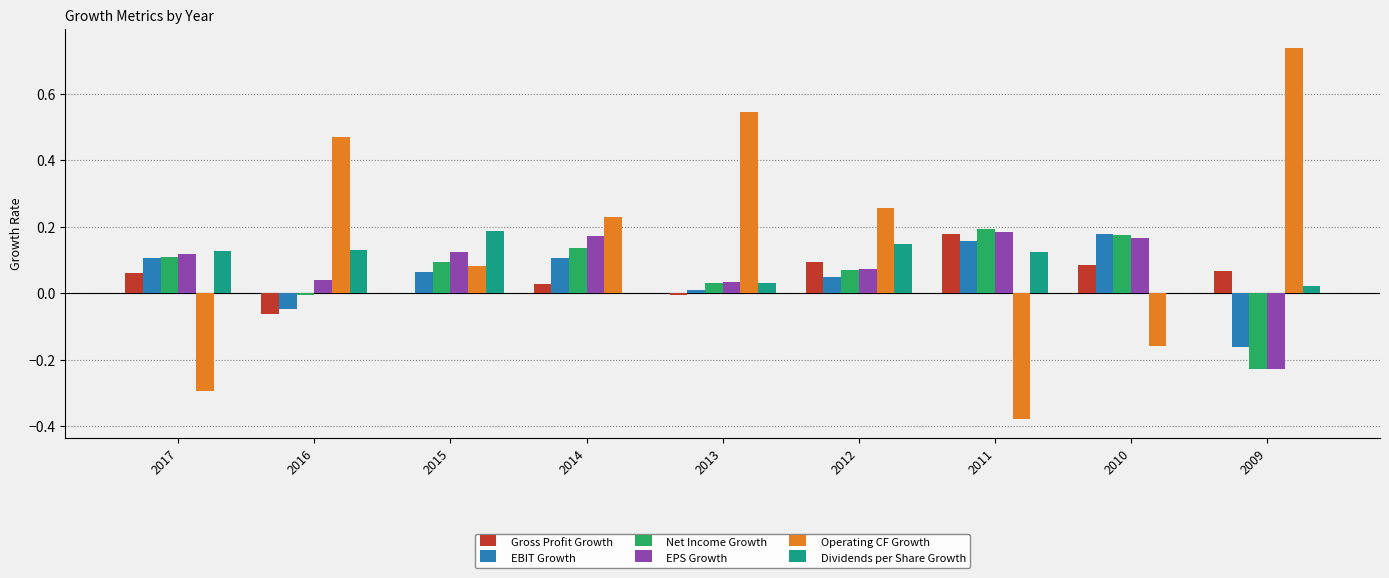

Is it true that EBIT Growth equals 0.1 at 2014?

True